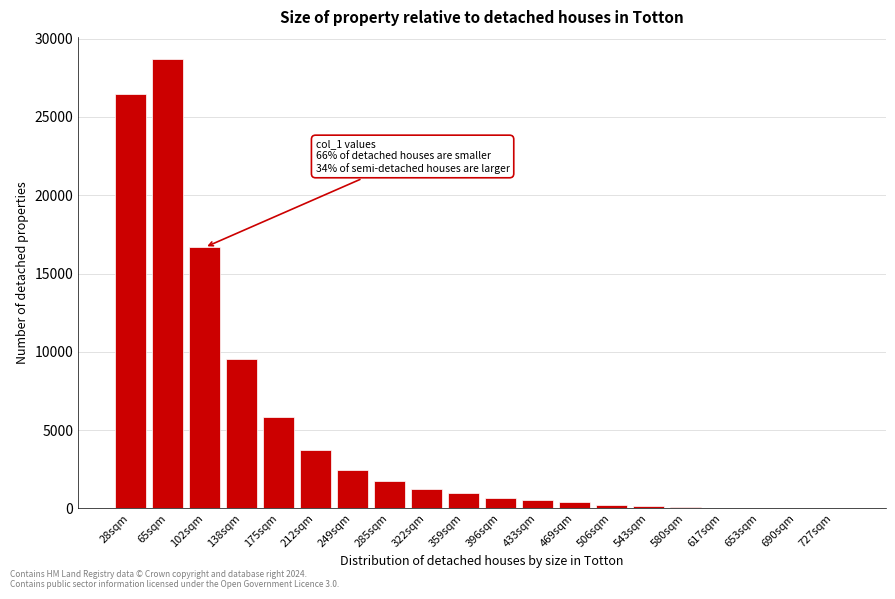

What is the sum of all values?

99668